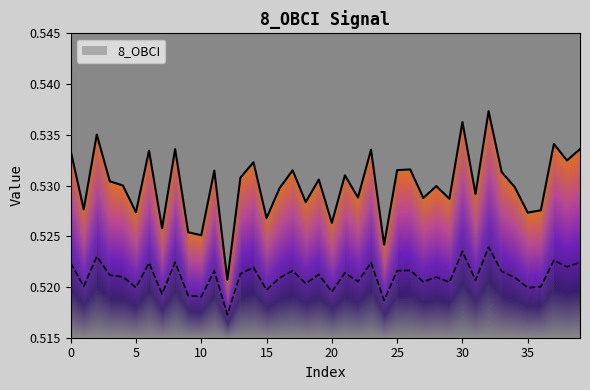

How many interior local peaks (higher than both neighbors) does the data have?

14